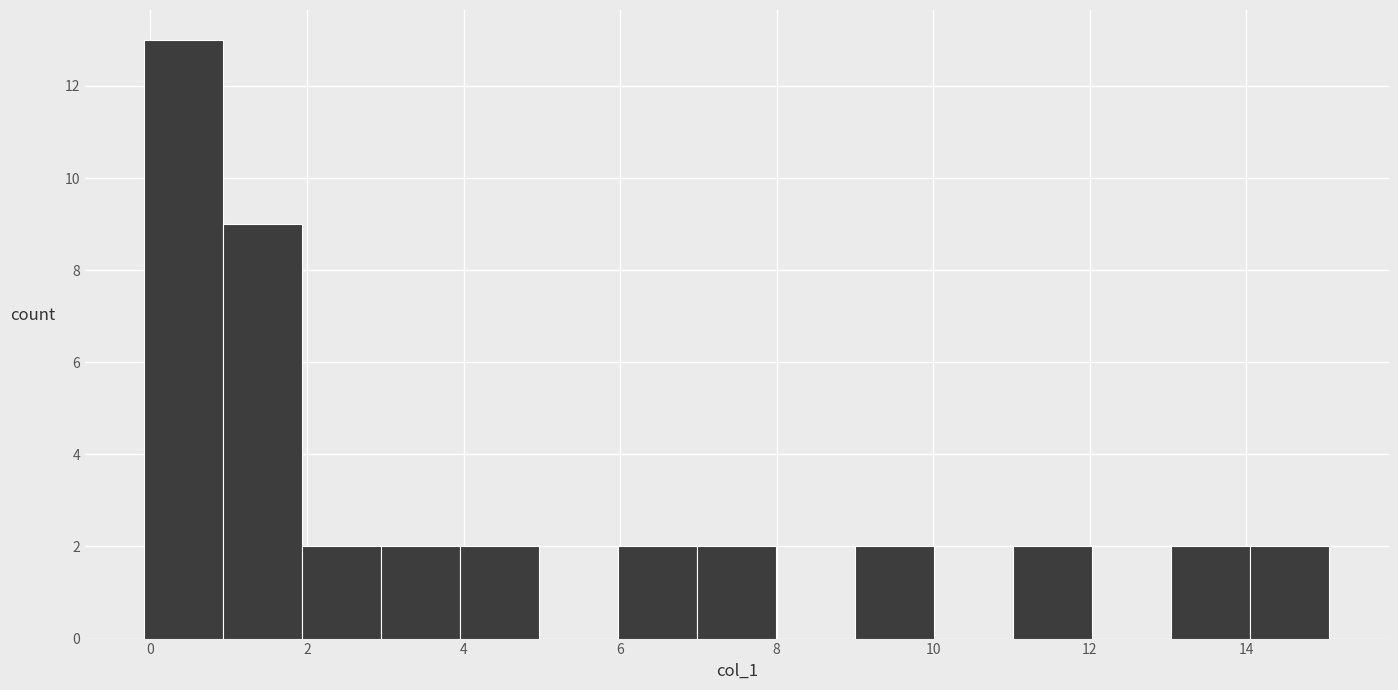

How tall is the bar that spans 4 to 5 on the x-axis? Neither the bar edges nor the heights are printed on the chart, so give them approximately, as read against the axes.

2